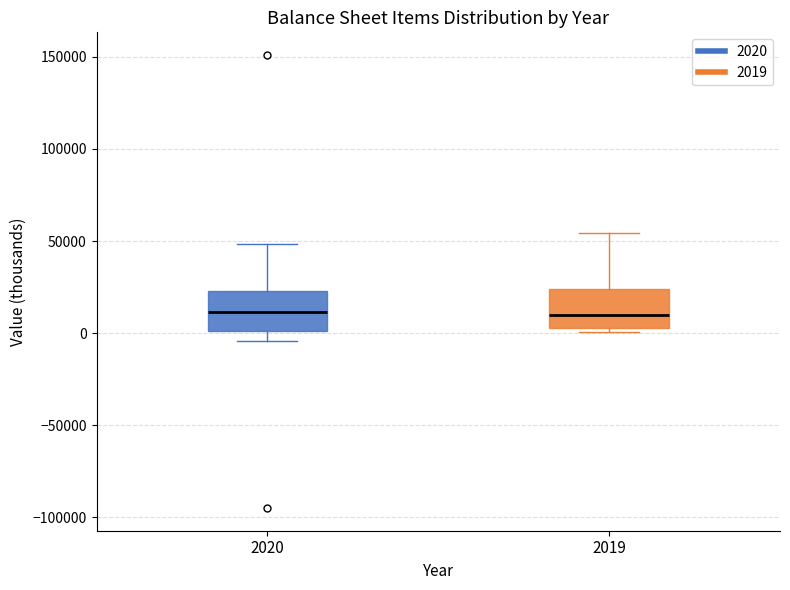

Where does the upper whisker of the box at x = 2019 end on the y-axis? The values are not printed on the chart, so give them approximately, as read against the axis.

55000